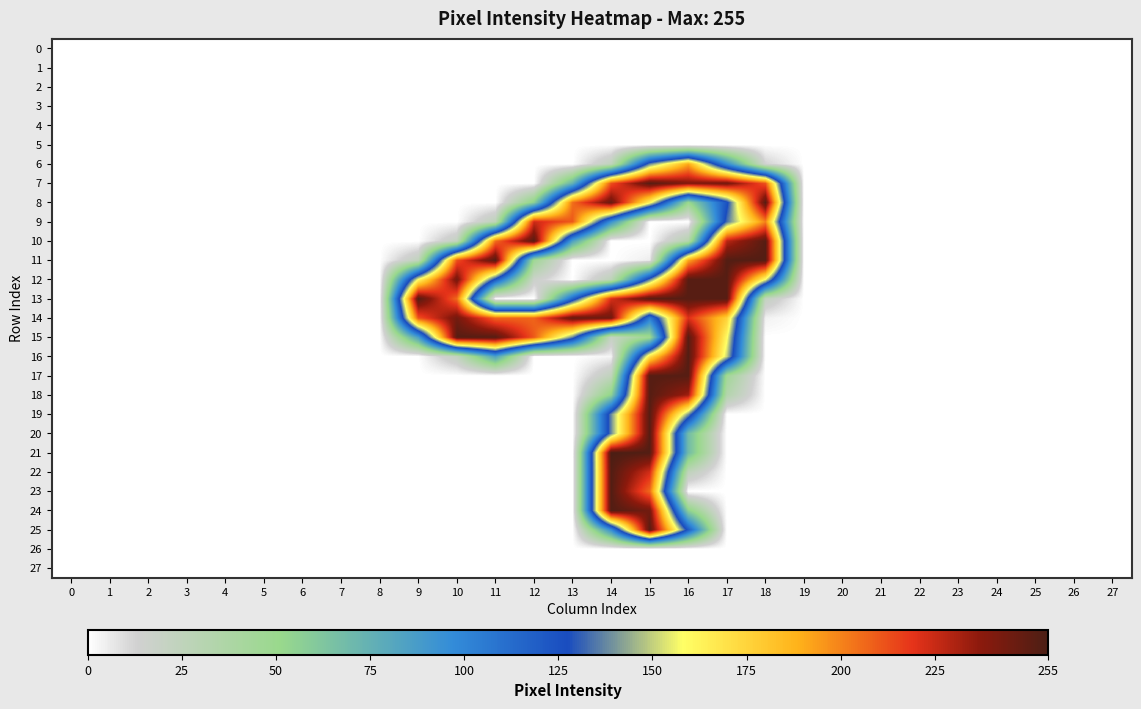

At how many categories does at least one series exceed 165?

10